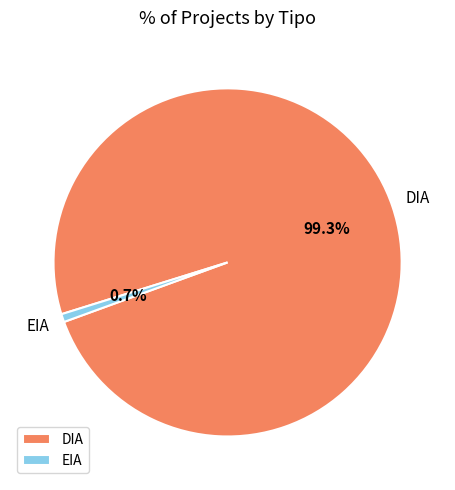

To the nearest percent, what is the difference between the largest and smallest slice percentages?

99%